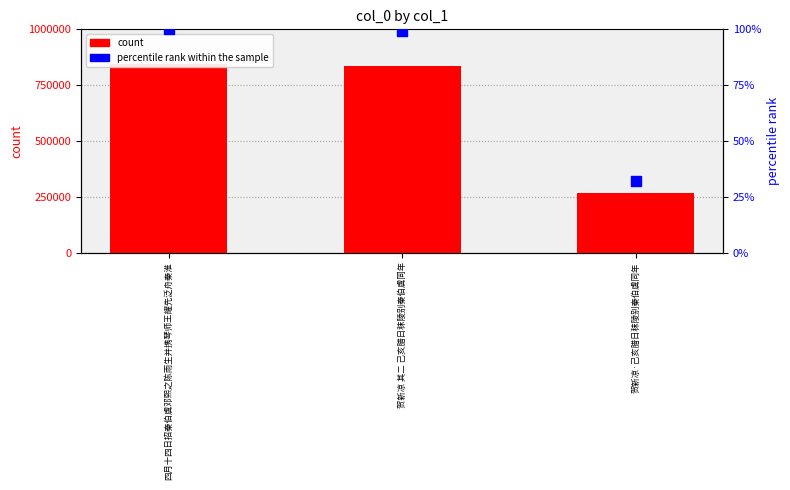

Which series reaches the maximum Y coordinate?

count